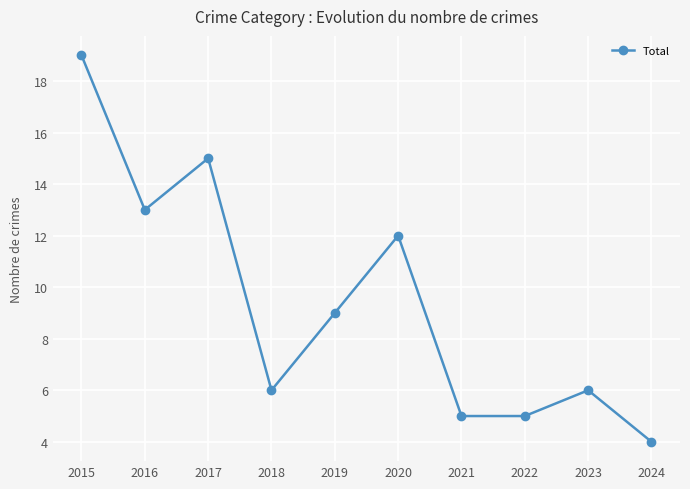

Approximately how many times larger is the value at 2024 compared to 2020?

0.3